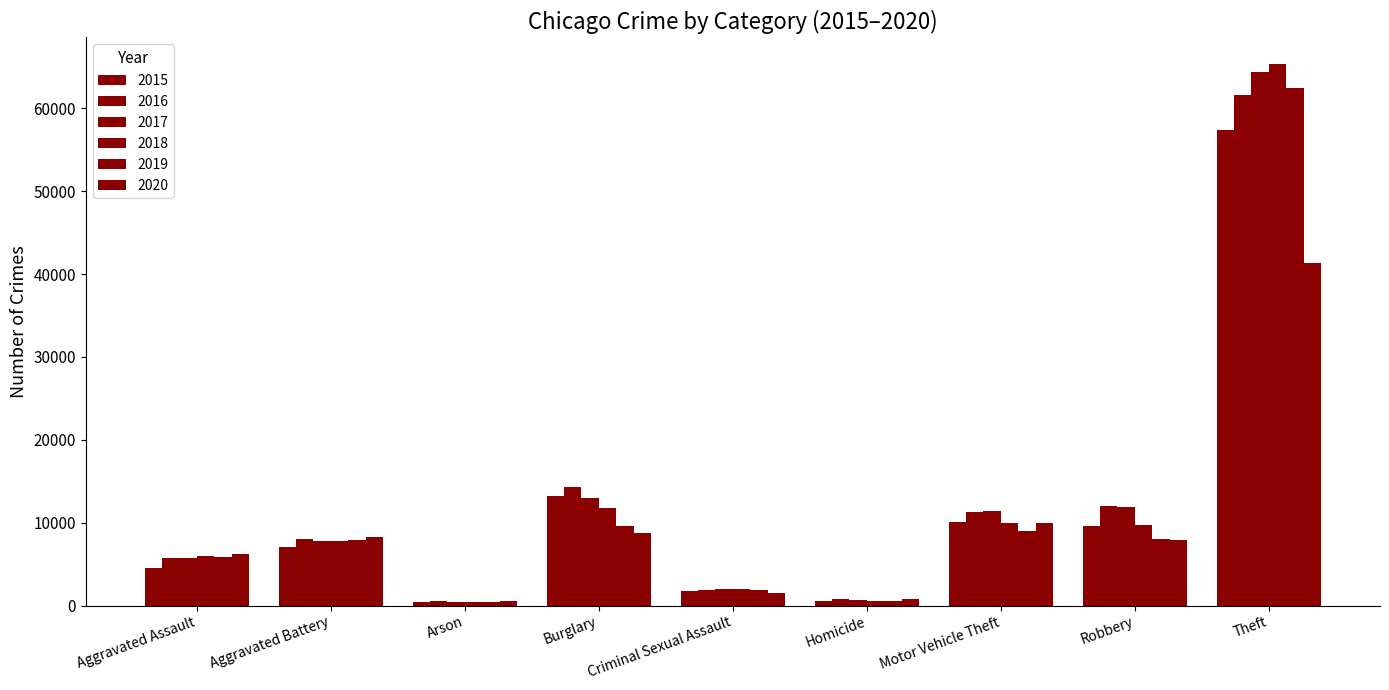

Which category has the lowest value across all series?

Arson